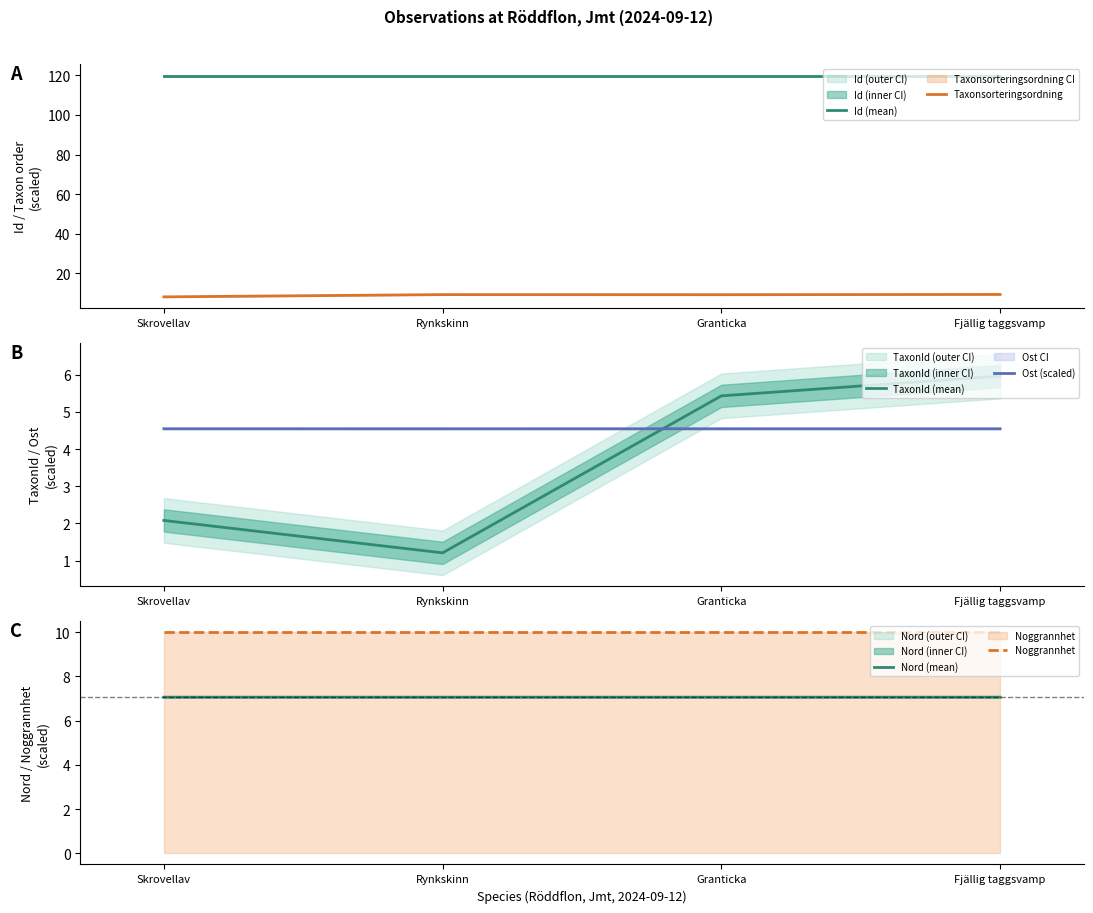

What is the difference between the highest and lowest values at Fjällig taggsvamp?

115.3